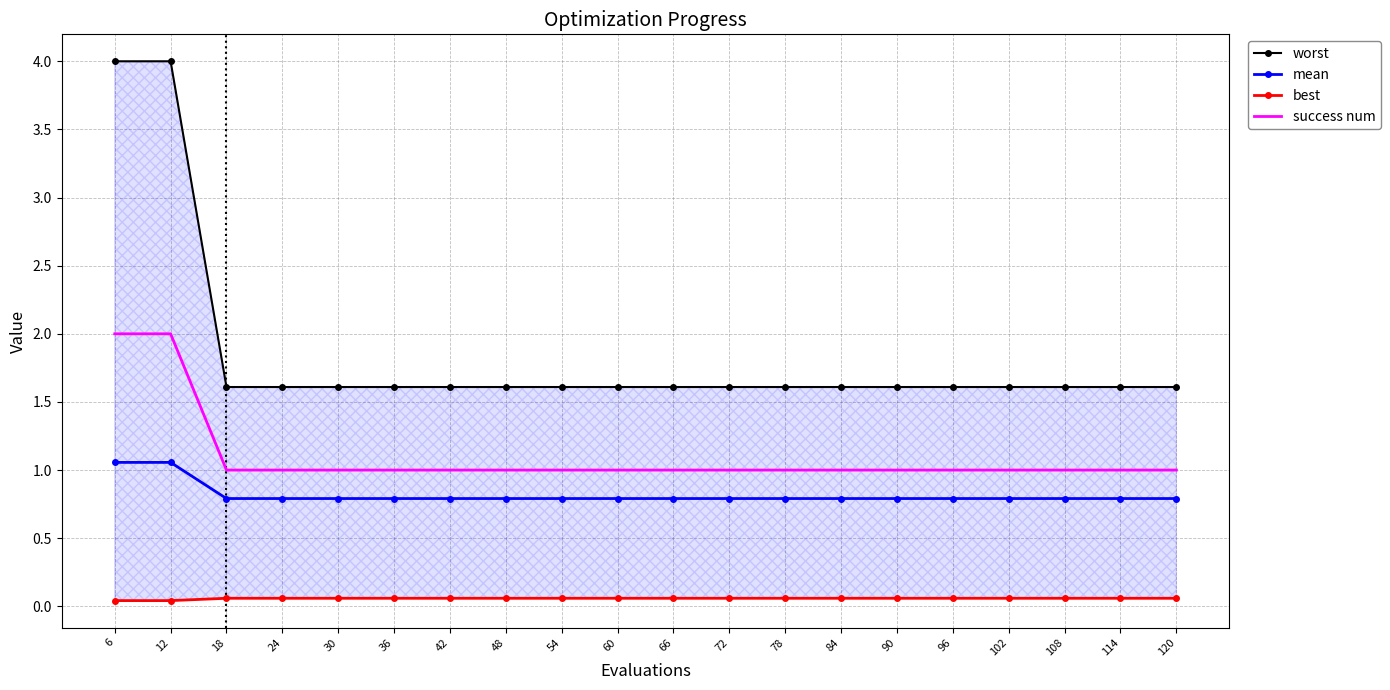

What is the value of the best point at the 19th from the left?

0.1